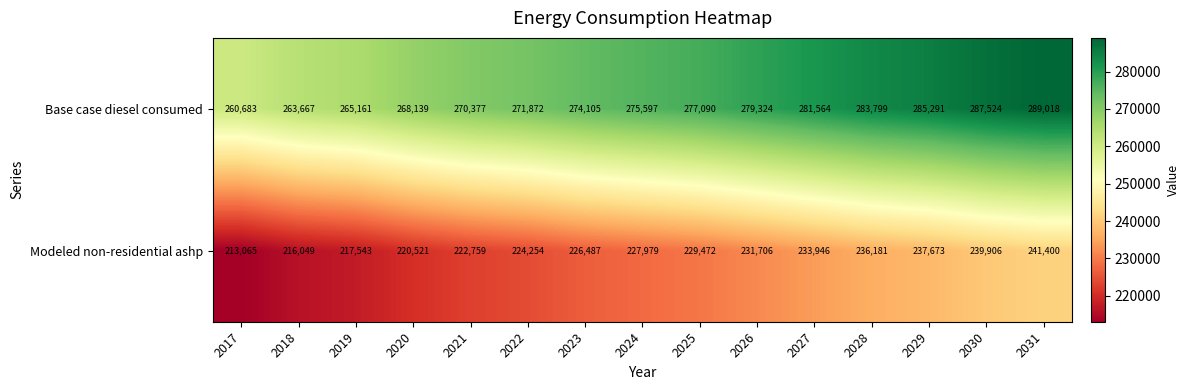

What is the total value across all series at 2027?

515510